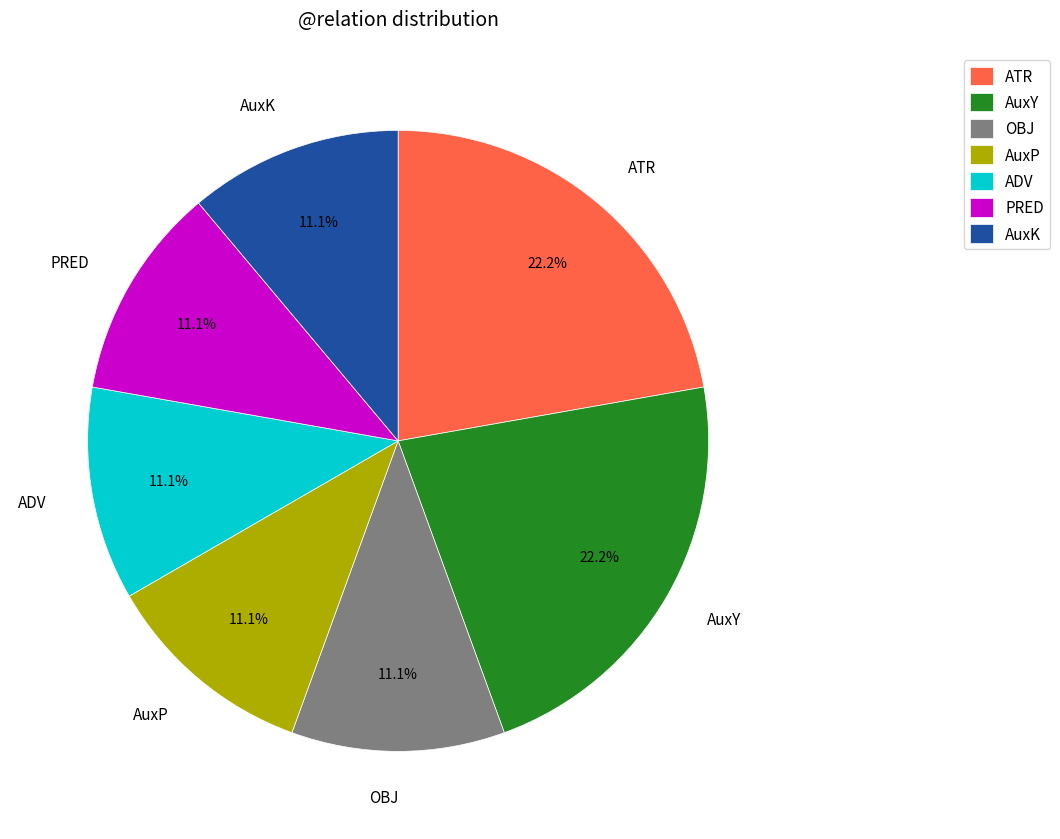

Between AuxY and OBJ, which is larger?

AuxY